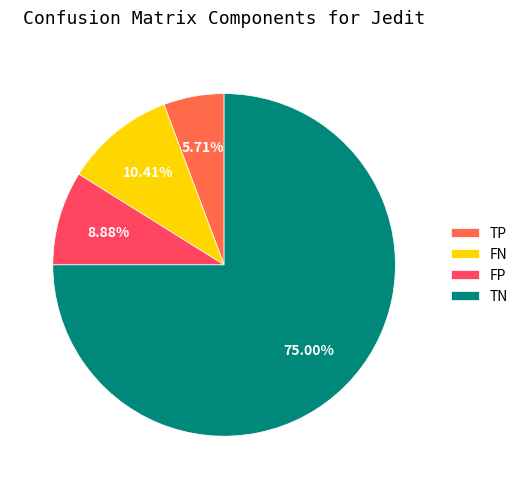

Do FP and TP together represent more than half of the pie?

No